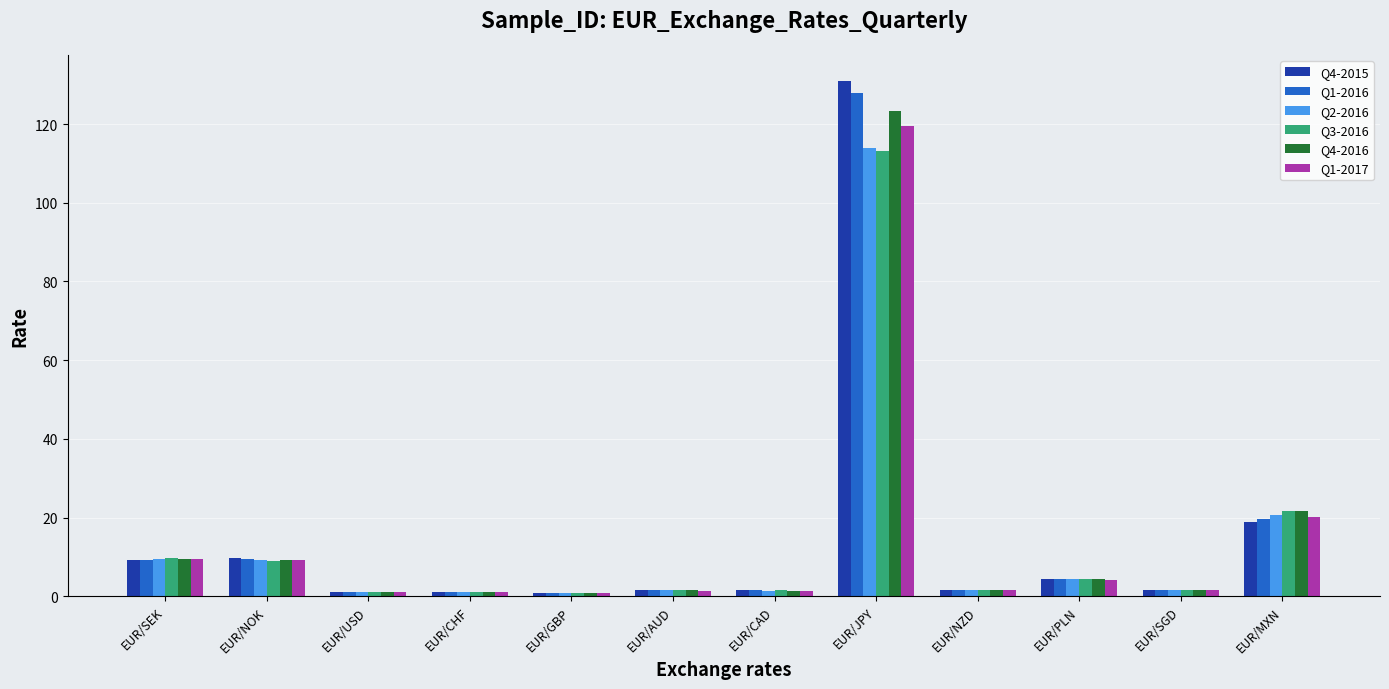

What is the minimum value shown in the chart?

0.7